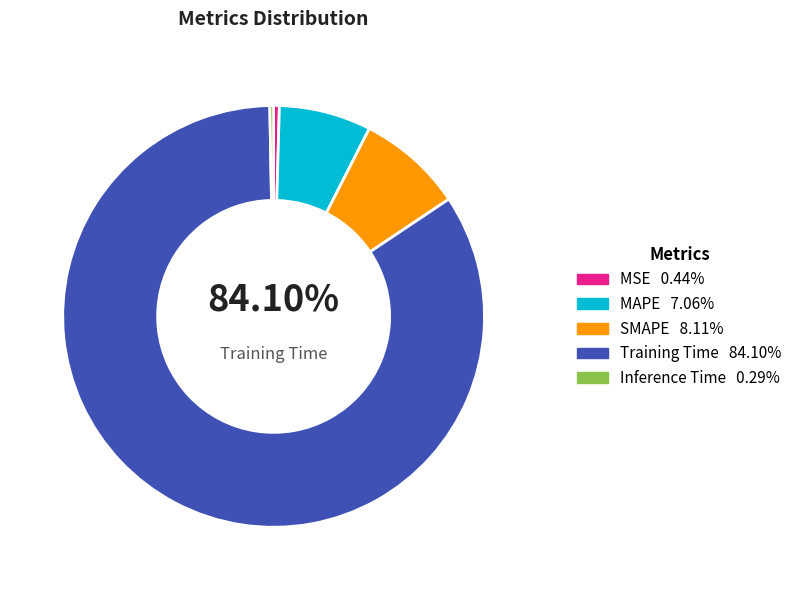

How many segments does this pie chart have?

5